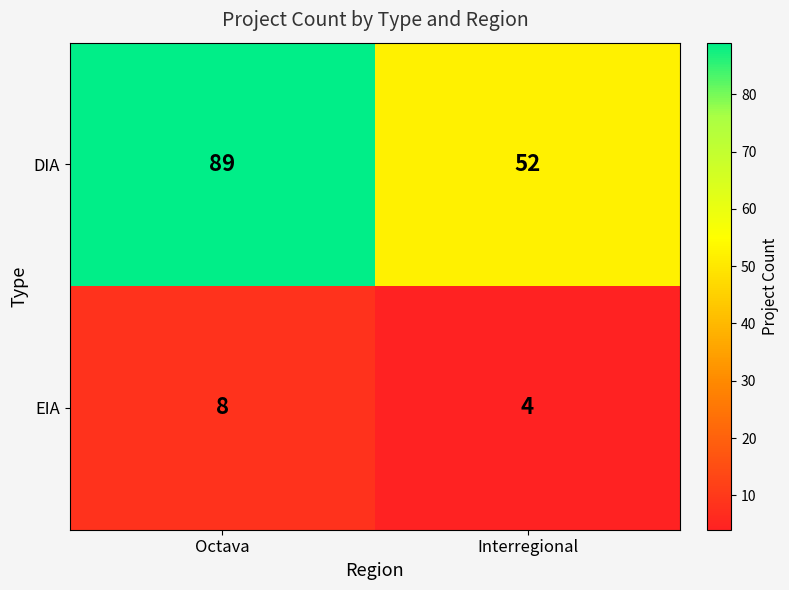

List the series in order of their peak value, highest first.

DIA, EIA